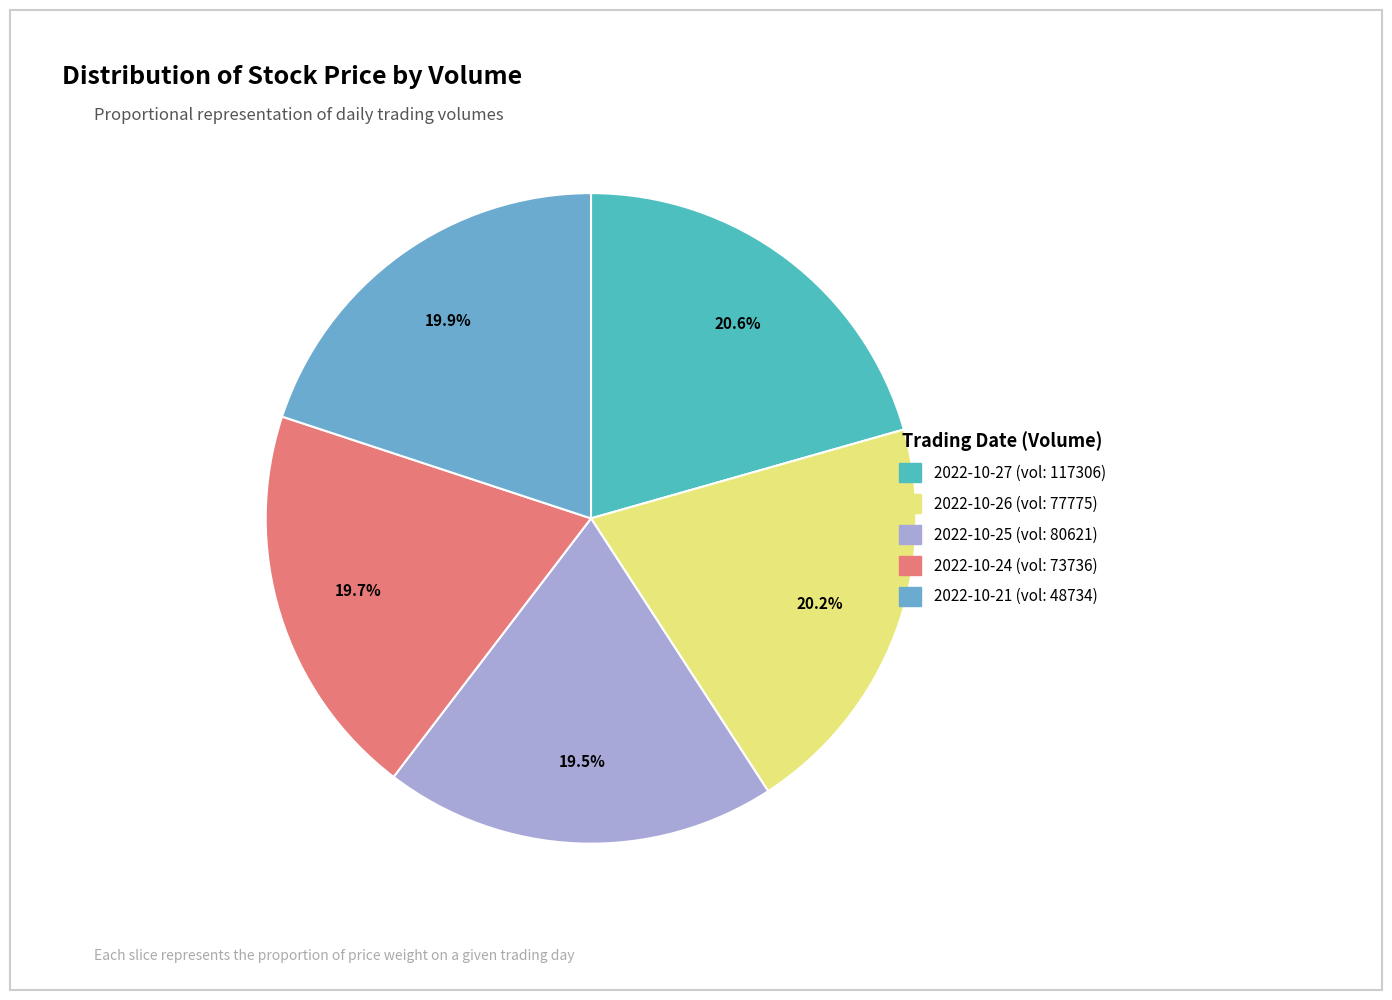

How many segments does this pie chart have?

5